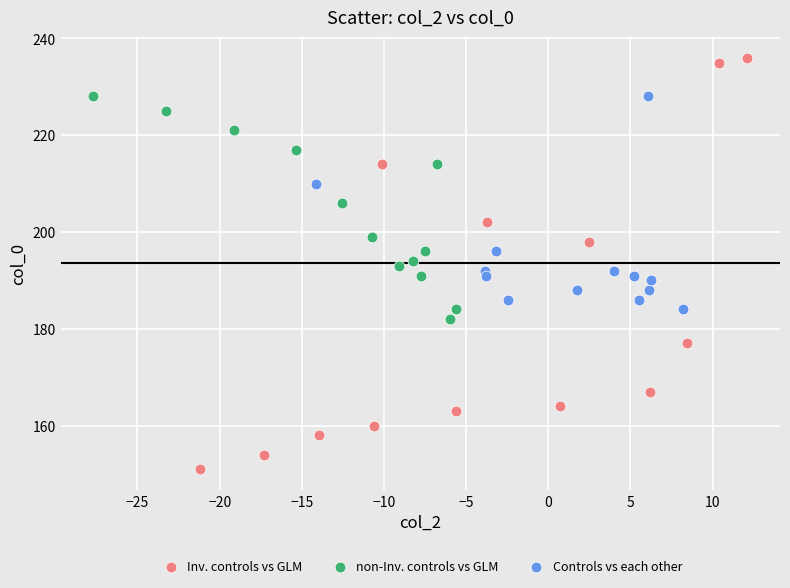

Which series has the largest Y range (max minus min)?

Inv. controls vs GLM